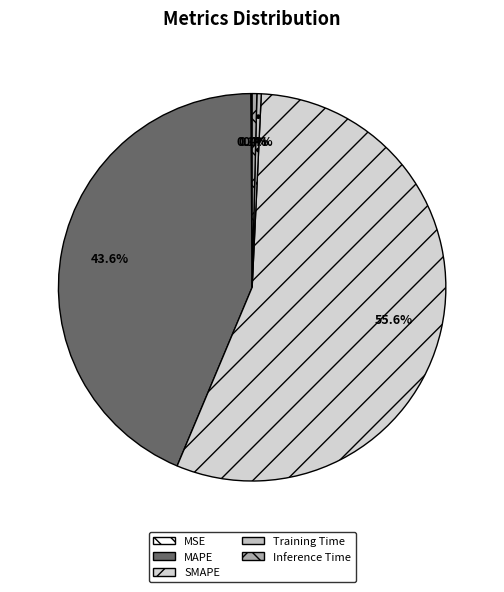

How much of the chart is everything except Inference Time?

99.6%